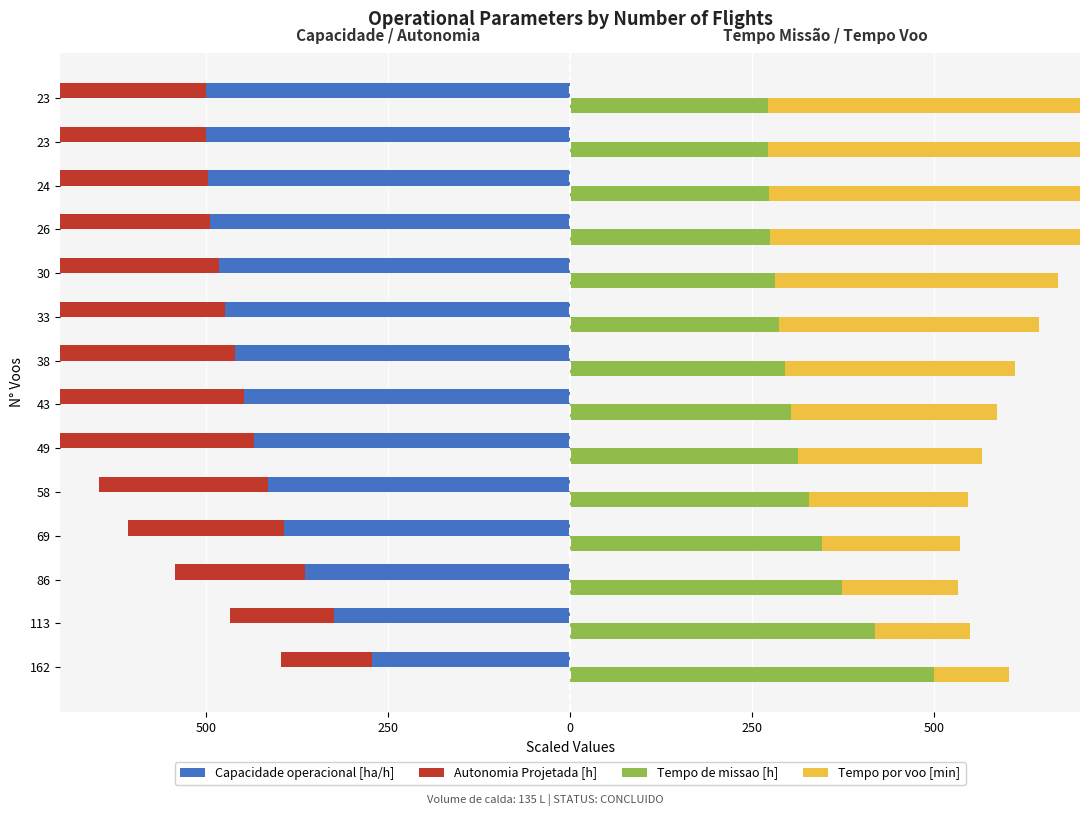

Reading left to right, what are all the values shown in this chart?

Capacidade operacional [ha/h]: -271.5	-324.6	-363.7	-393.1	-414.5	-434.3	-448.1	-460.2	-473.7	-482.7	-493.8	-496.8	-500.0	-499.7
Autonomia Projetada [h]: -125.0	-142.9	-178.6	-214.3	-232.1	-267.9	-303.6	-321.4	-357.1	-392.9	-410.7	-446.4	-464.3	-500.0
Tempo de missao [h]: 500.0	418.3	373.3	345.3	327.7	312.7	302.9	295.0	286.7	281.2	274.9	273.3	271.5	271.7
Tempo por voo [min]: 102.9	130.9	159.7	190.0	219.2	252.2	282.7	315.4	357.0	388.3	442.6	480.6	499.6	500.0